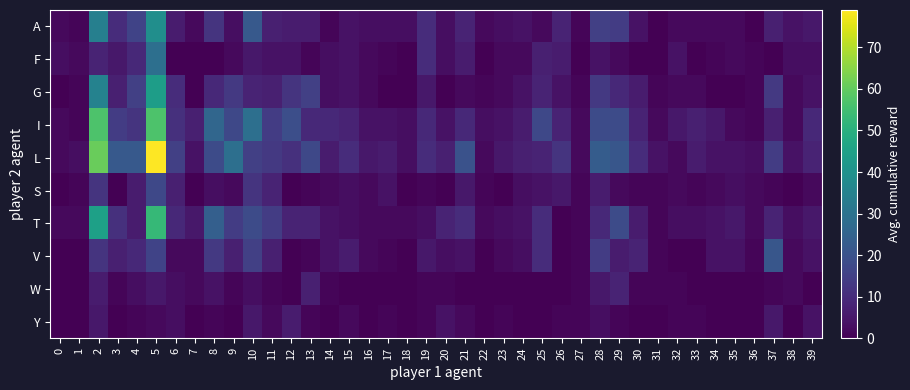

List the series in order of their peak value, lowest first.

Y, W, S, V, F, A, G, T, I, L